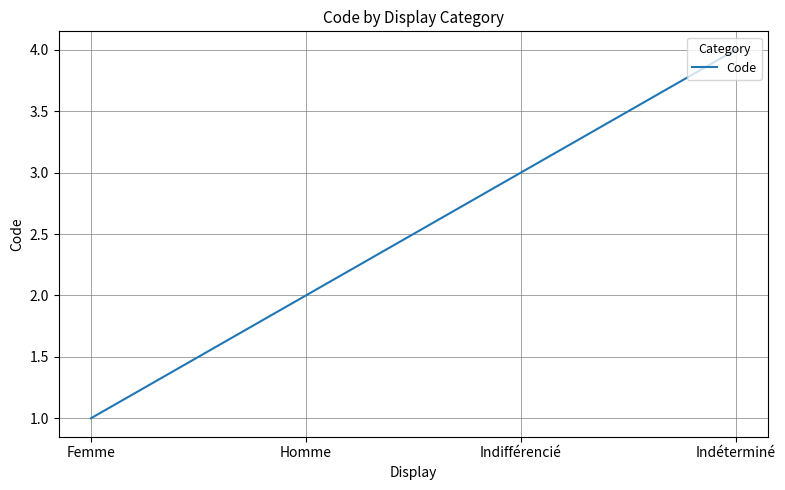

What value does the data have at Indifférencié?

3